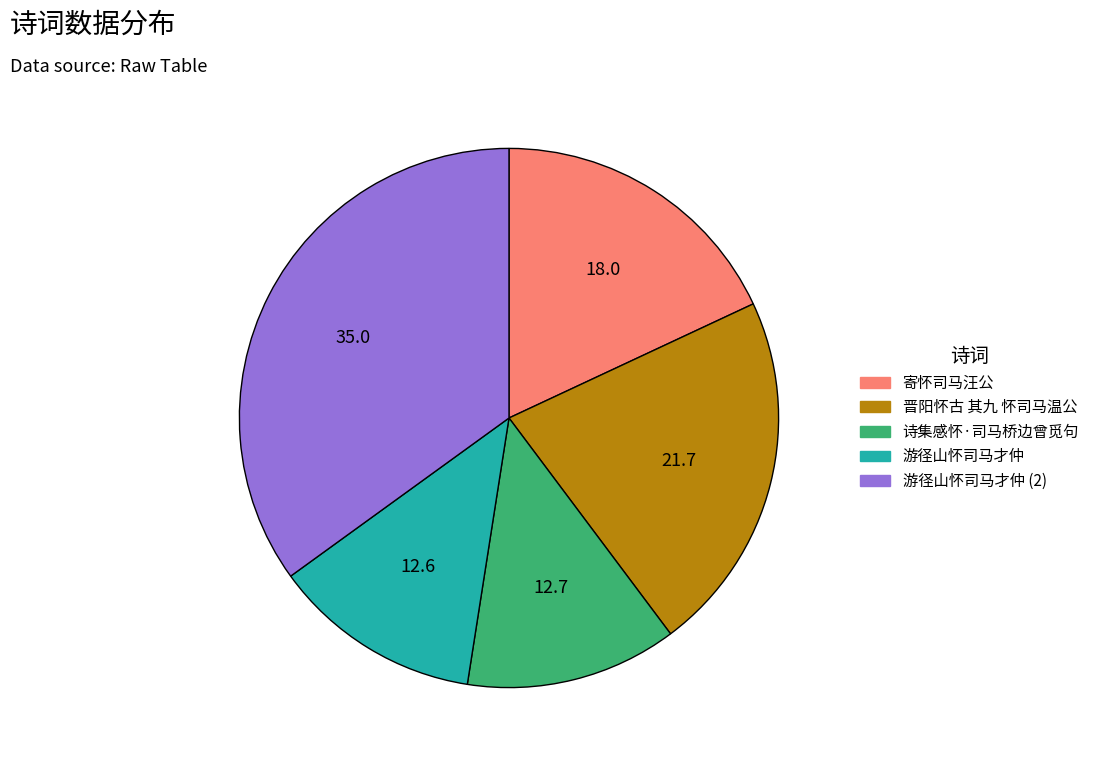

Is there a majority slice in this chart?

No